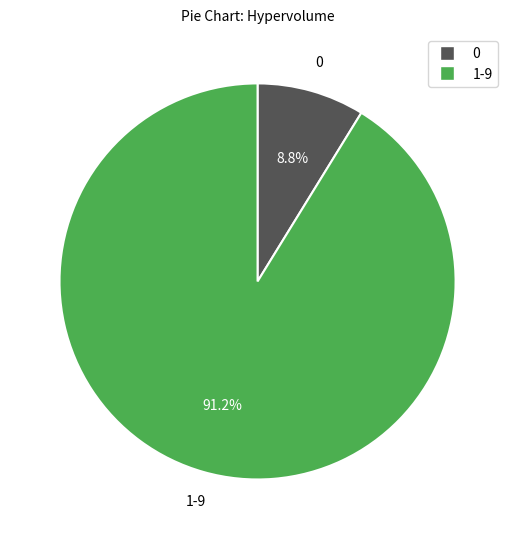

Does any single category account for the majority?

Yes